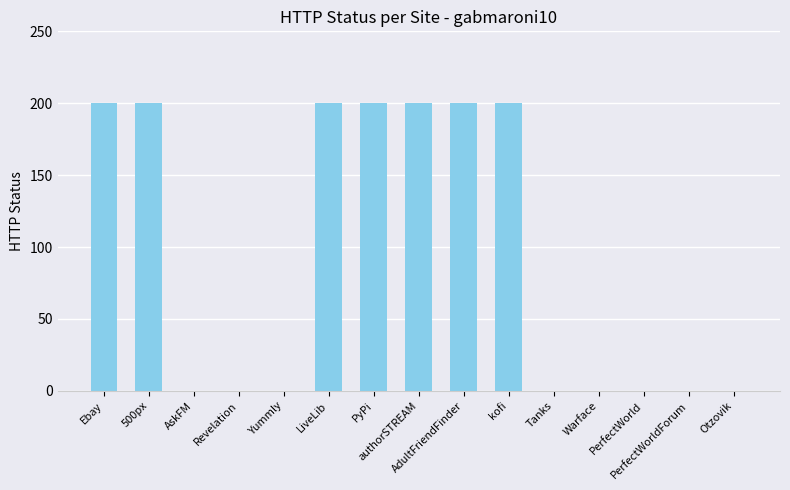

How many data points are above 0?

7